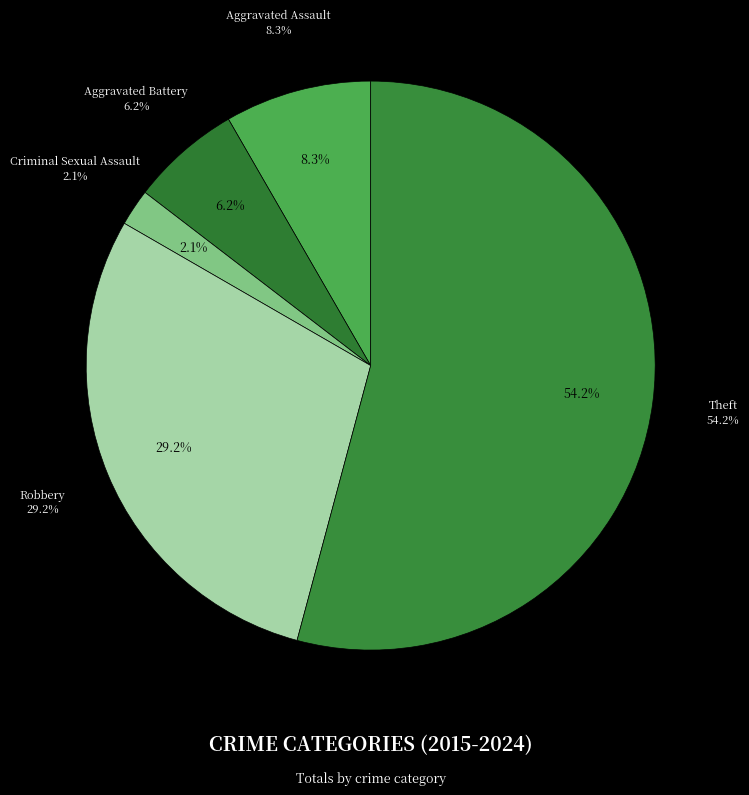

Count the number of slices in the pie.

5